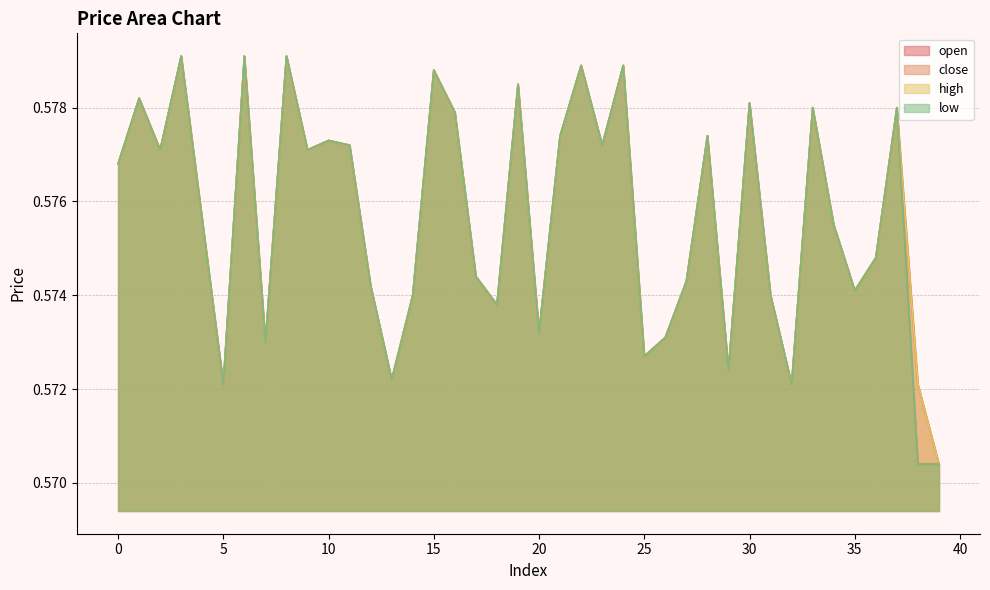

Reading right to left, transcribe all the data shown in this chart.

open: 39=0.6	38=0.6	37=0.6	36=0.6	35=0.6	34=0.6	33=0.6	32=0.6	31=0.6	30=0.6	29=0.6	28=0.6	27=0.6	26=0.6	25=0.6	24=0.6	23=0.6	22=0.6	21=0.6	20=0.6	19=0.6	18=0.6	17=0.6	16=0.6	15=0.6	14=0.6	13=0.6	12=0.6	11=0.6	10=0.6	9=0.6	8=0.6	7=0.6	6=0.6	5=0.6	4=0.6	3=0.6	2=0.6	1=0.6	0=0.6
close: 39=0.6	38=0.6	37=0.6	36=0.6	35=0.6	34=0.6	33=0.6	32=0.6	31=0.6	30=0.6	29=0.6	28=0.6	27=0.6	26=0.6	25=0.6	24=0.6	23=0.6	22=0.6	21=0.6	20=0.6	19=0.6	18=0.6	17=0.6	16=0.6	15=0.6	14=0.6	13=0.6	12=0.6	11=0.6	10=0.6	9=0.6	8=0.6	7=0.6	6=0.6	5=0.6	4=0.6	3=0.6	2=0.6	1=0.6	0=0.6
high: 39=0.6	38=0.6	37=0.6	36=0.6	35=0.6	34=0.6	33=0.6	32=0.6	31=0.6	30=0.6	29=0.6	28=0.6	27=0.6	26=0.6	25=0.6	24=0.6	23=0.6	22=0.6	21=0.6	20=0.6	19=0.6	18=0.6	17=0.6	16=0.6	15=0.6	14=0.6	13=0.6	12=0.6	11=0.6	10=0.6	9=0.6	8=0.6	7=0.6	6=0.6	5=0.6	4=0.6	3=0.6	2=0.6	1=0.6	0=0.6
low: 39=0.6	38=0.6	37=0.6	36=0.6	35=0.6	34=0.6	33=0.6	32=0.6	31=0.6	30=0.6	29=0.6	28=0.6	27=0.6	26=0.6	25=0.6	24=0.6	23=0.6	22=0.6	21=0.6	20=0.6	19=0.6	18=0.6	17=0.6	16=0.6	15=0.6	14=0.6	13=0.6	12=0.6	11=0.6	10=0.6	9=0.6	8=0.6	7=0.6	6=0.6	5=0.6	4=0.6	3=0.6	2=0.6	1=0.6	0=0.6